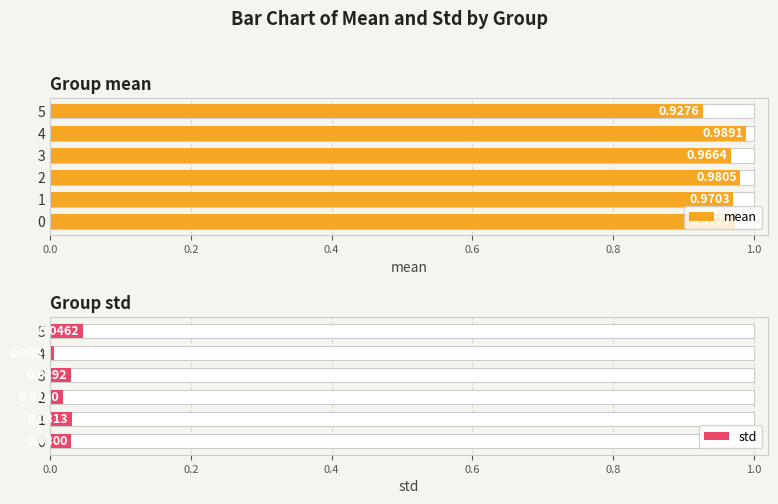

Between 5 and 4, which is larger?

4